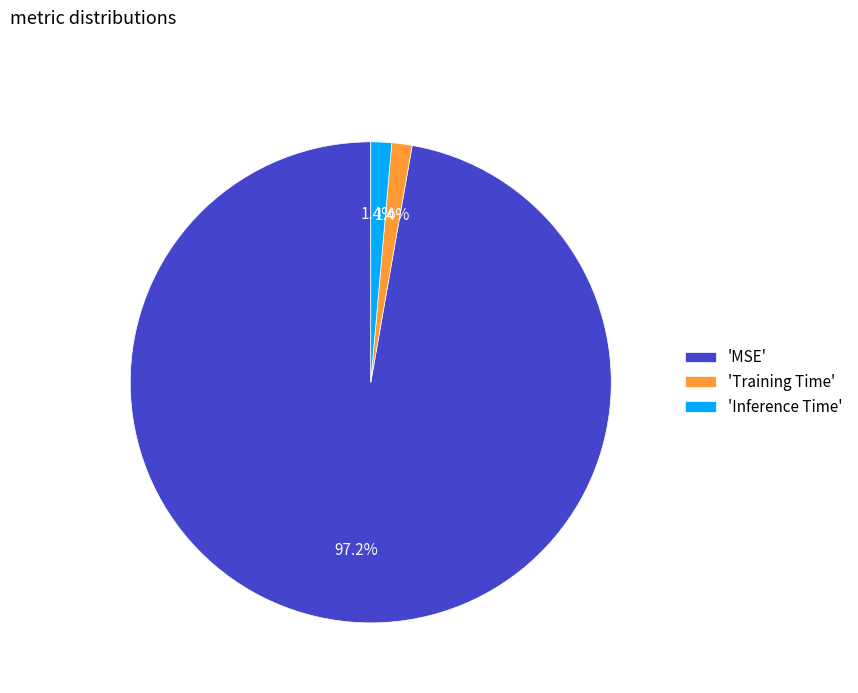

What is the majority slice?

'MSE'